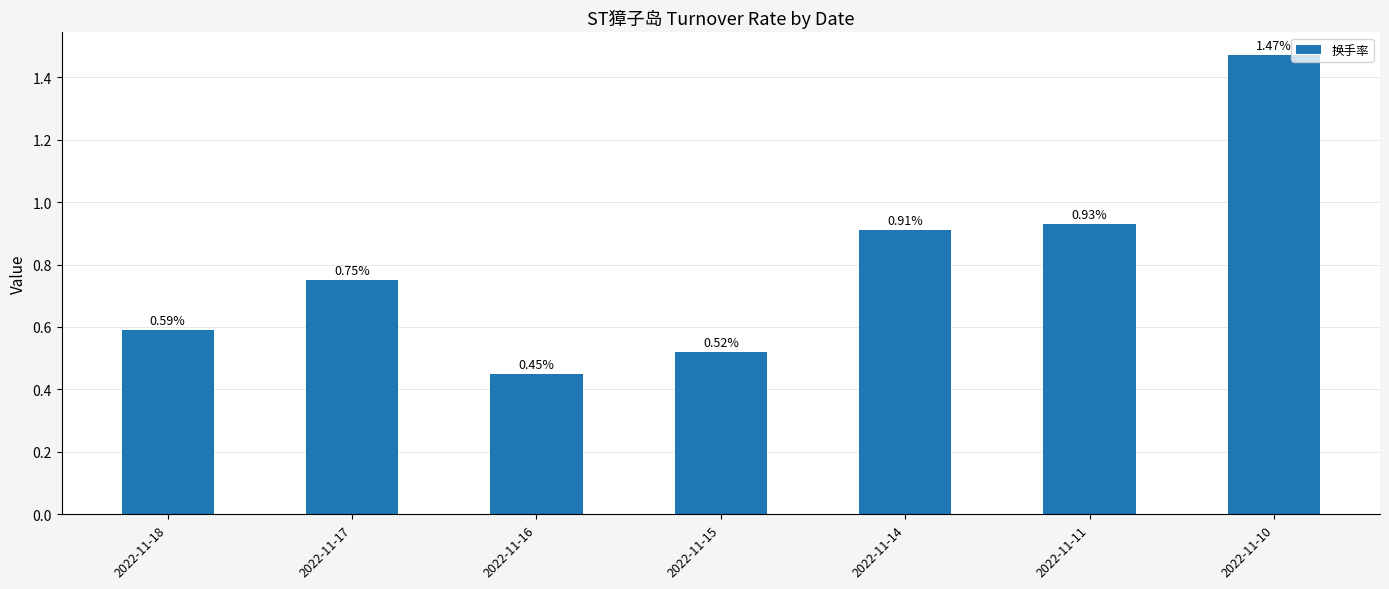

Where is the data nearest to the value 0?

2022-11-16